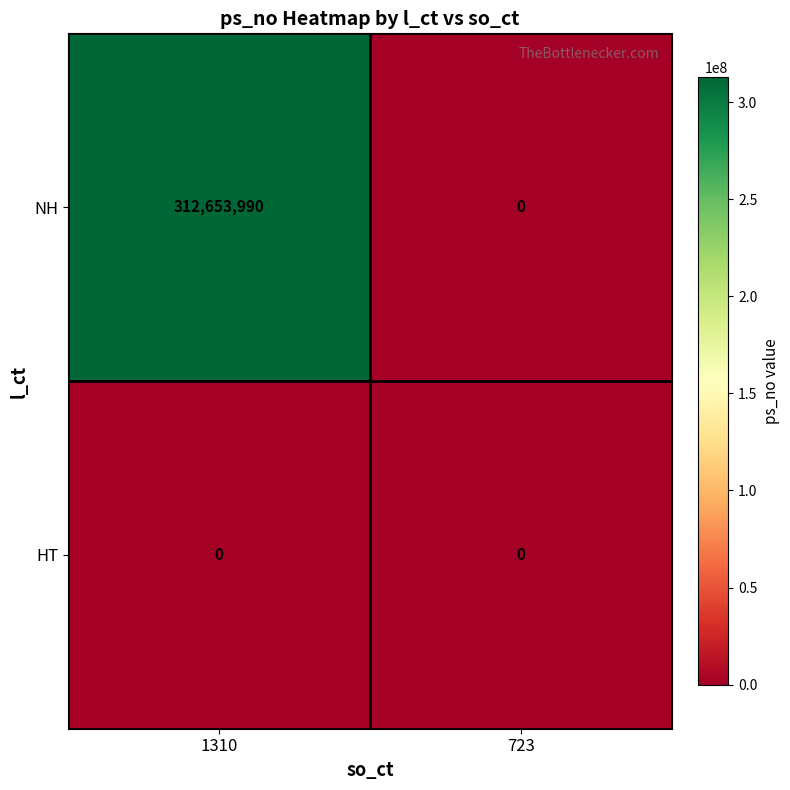

Rank the series at 1310 from lowest to highest value.

HT, NH